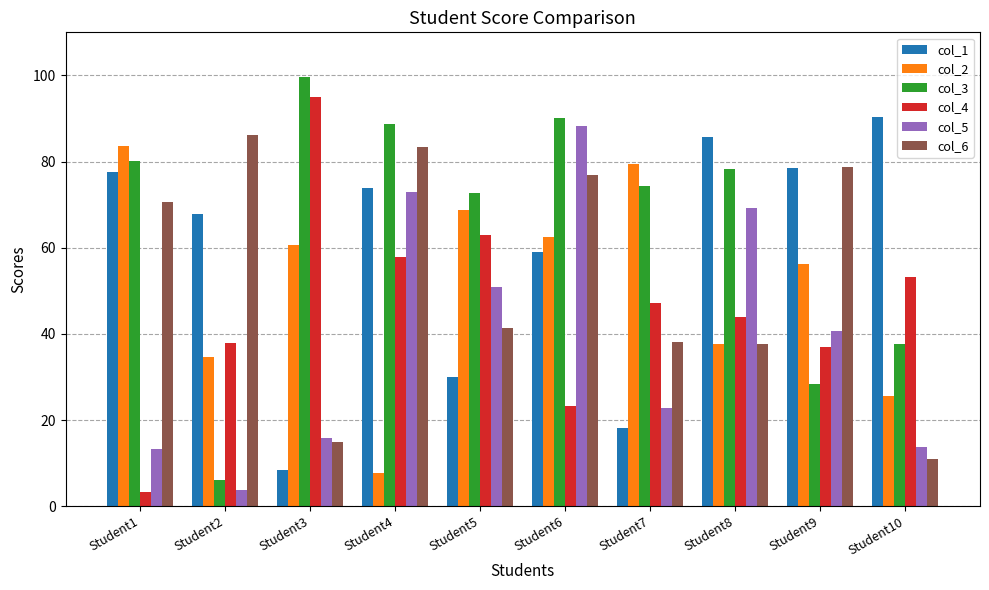

At which category is the sum across all series the highest?

Student6